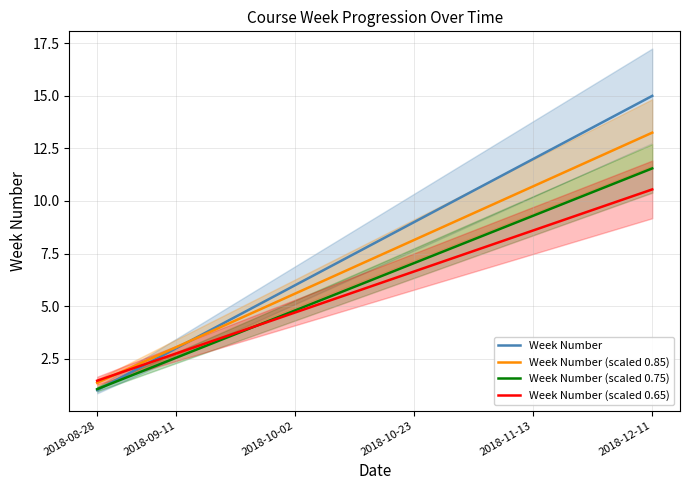

How many distinct data groups are displayed?

4